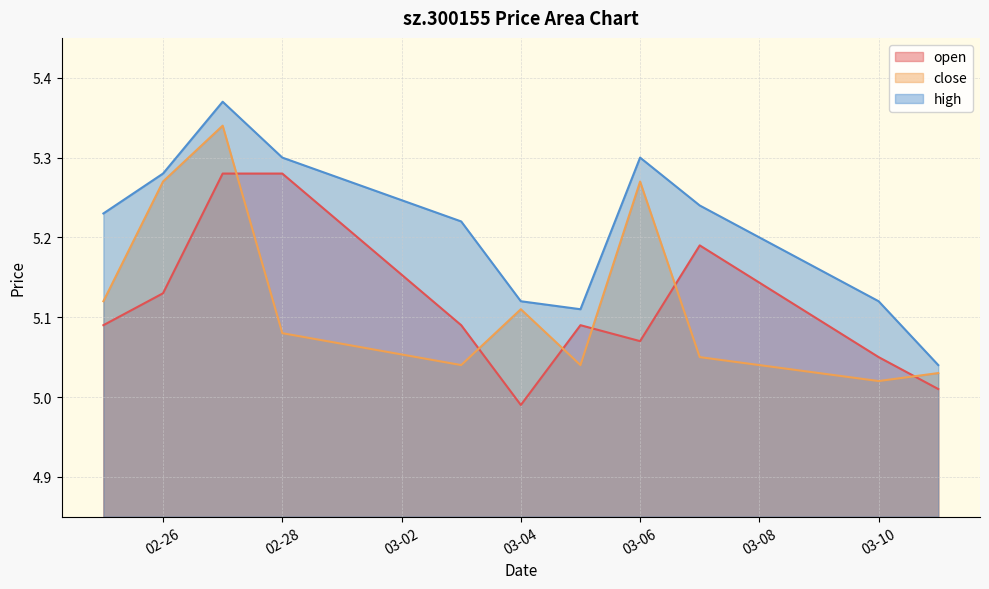

Is it true that open equals 5.0 at 2025-03-04?

True